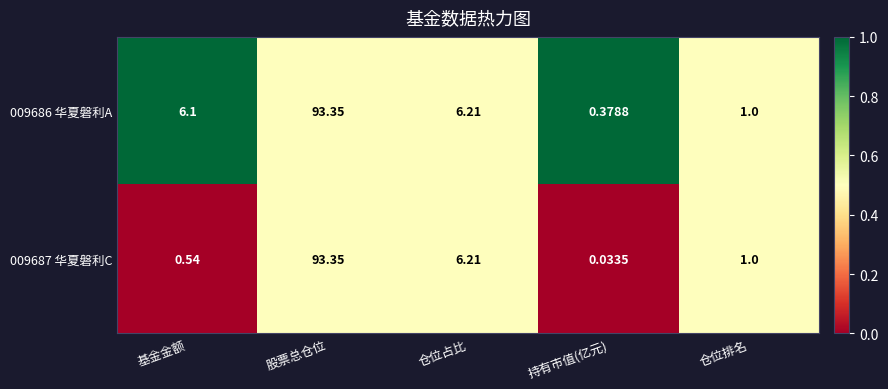

At which category is the sum across all series the highest?

股票总仓位